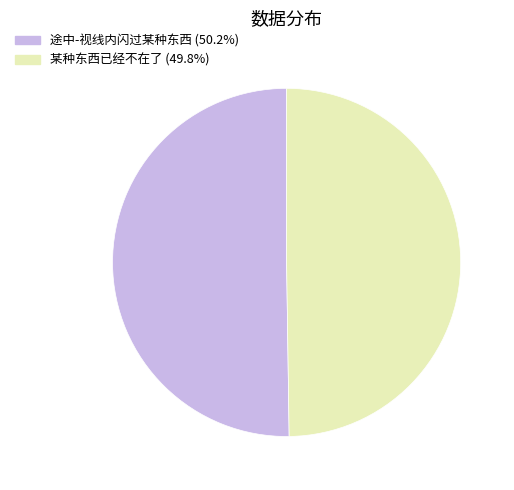

How many slices are in this pie chart?

2